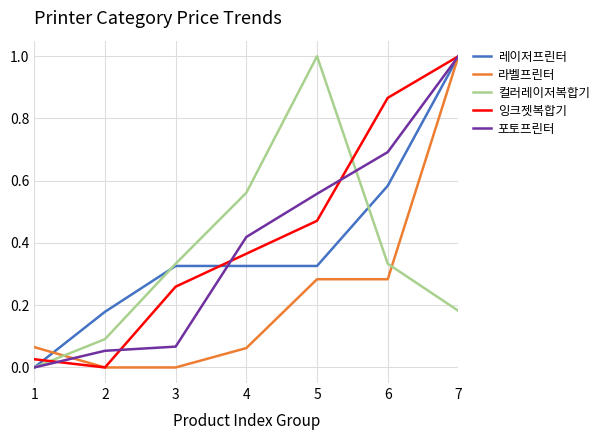

What is the total value across all series at 3?

1.0